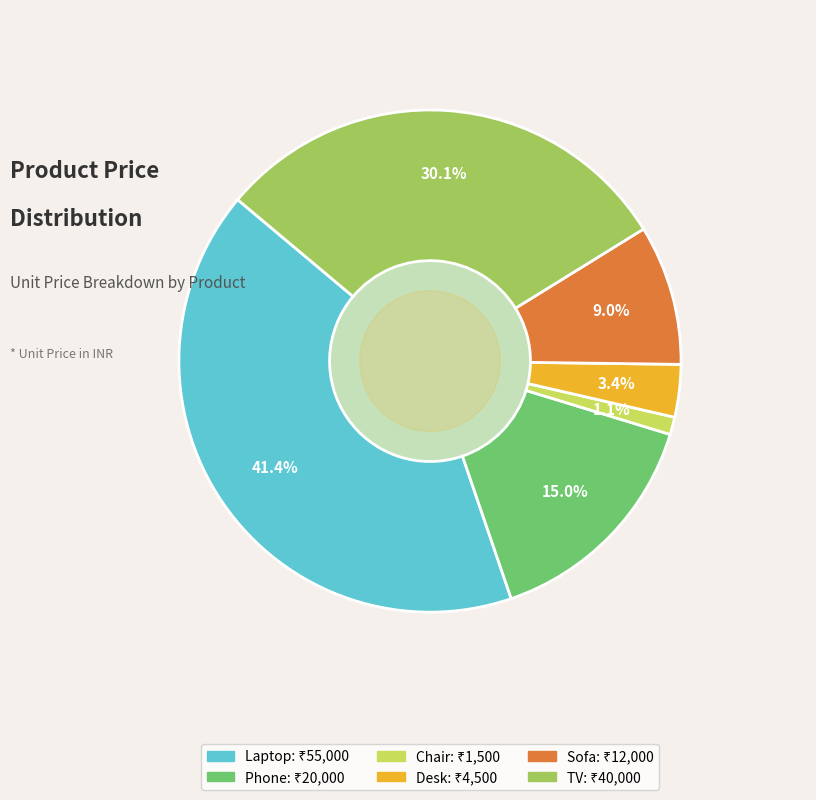

To the nearest percent, what is the difference between the largest and smallest slice percentages?

40%